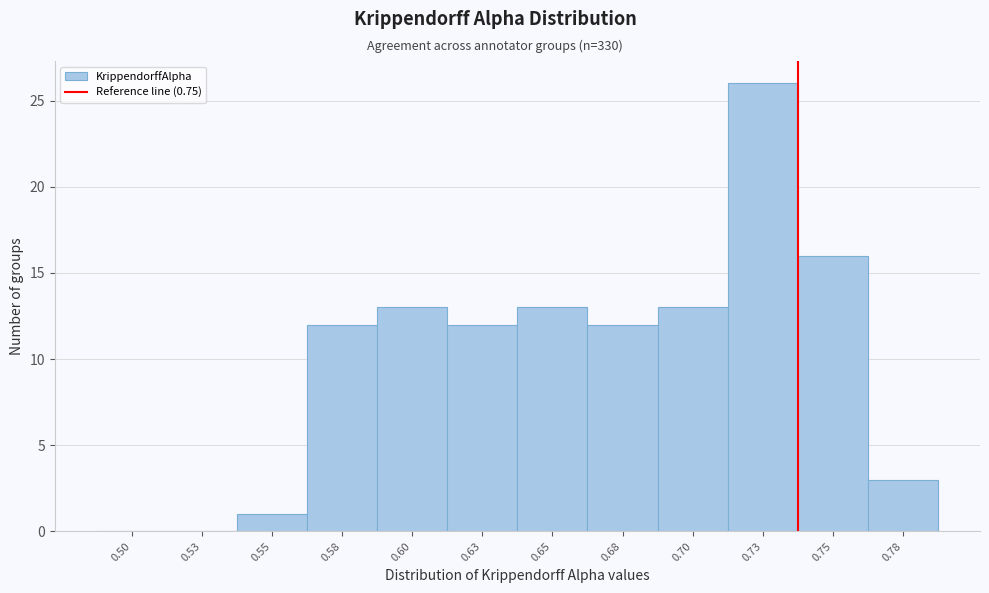

Reading left to right, transcribe all the data shown in this chart.

0.50=0	0.53=0	0.55=1	0.58=12	0.60=13	0.63=12	0.65=13	0.68=12	0.70=13	0.73=26	0.75=16	0.78=3